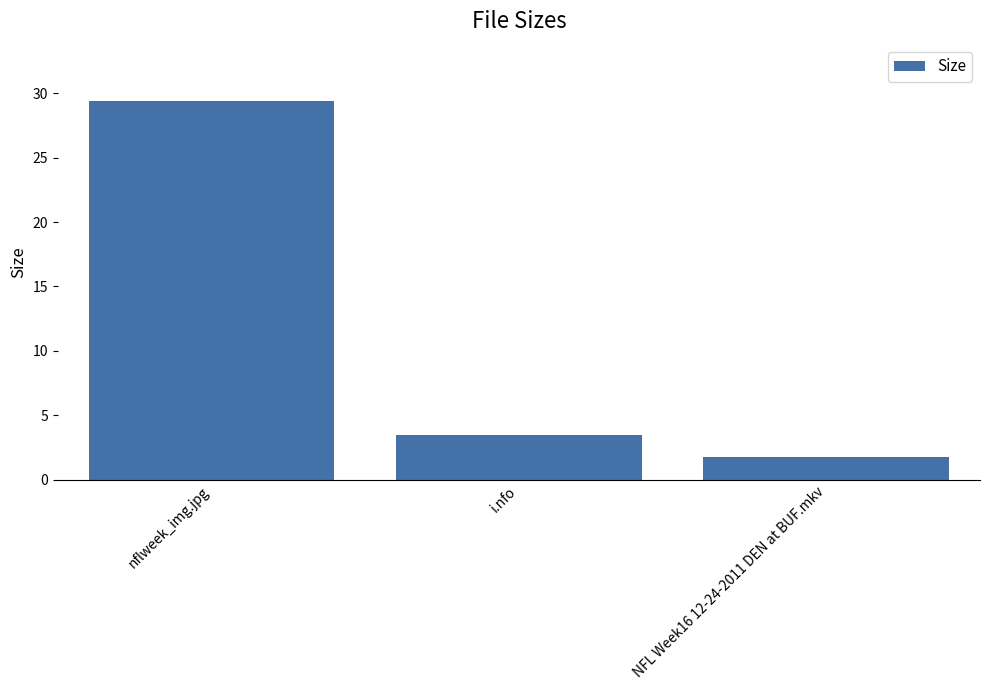

What position from the right is nflweek_img.jpg?

3